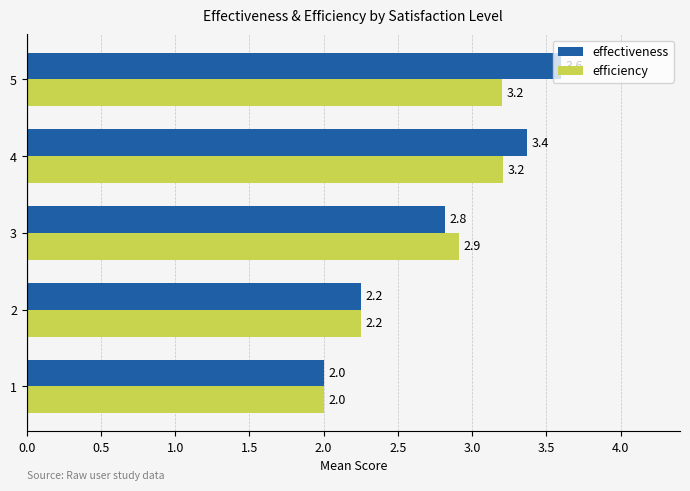

True or false: effectiveness has a value of 2.2 at 2.

True